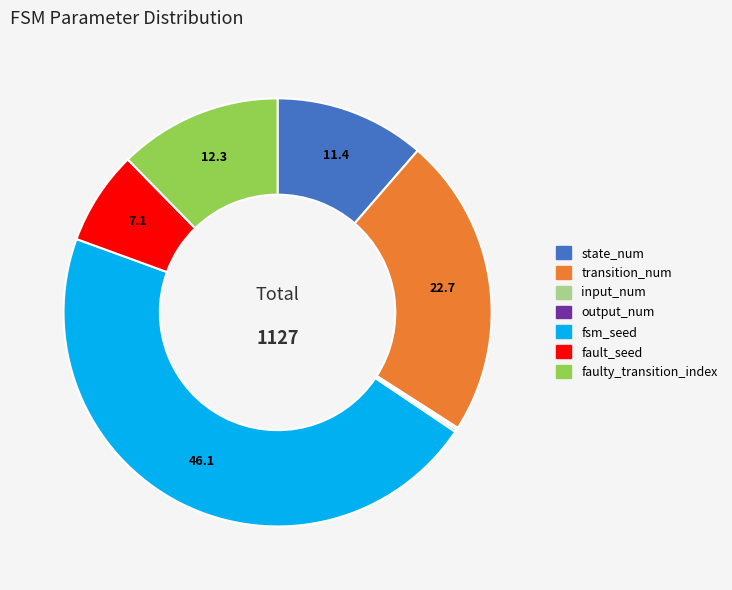

Is transition_num the majority of the pie?

No